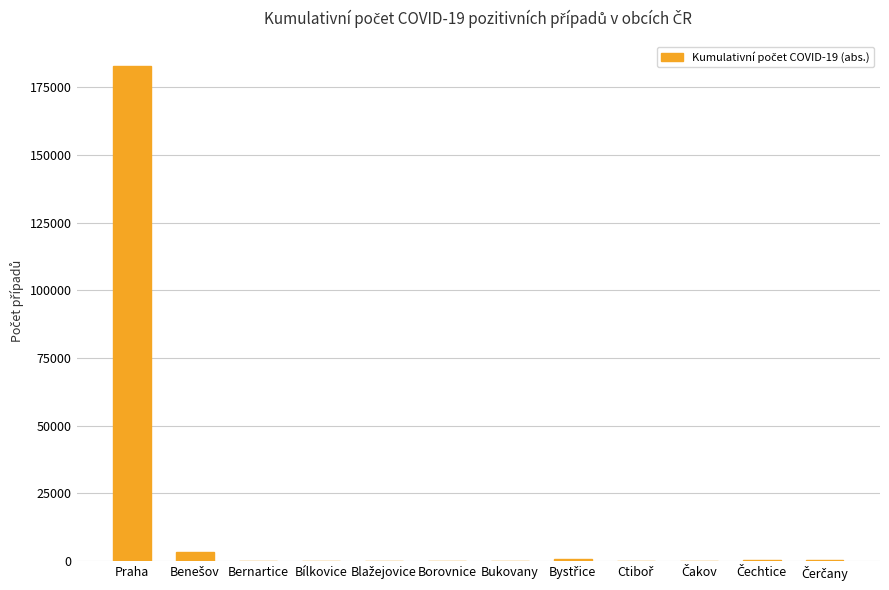

What is the sum of all values?

188691